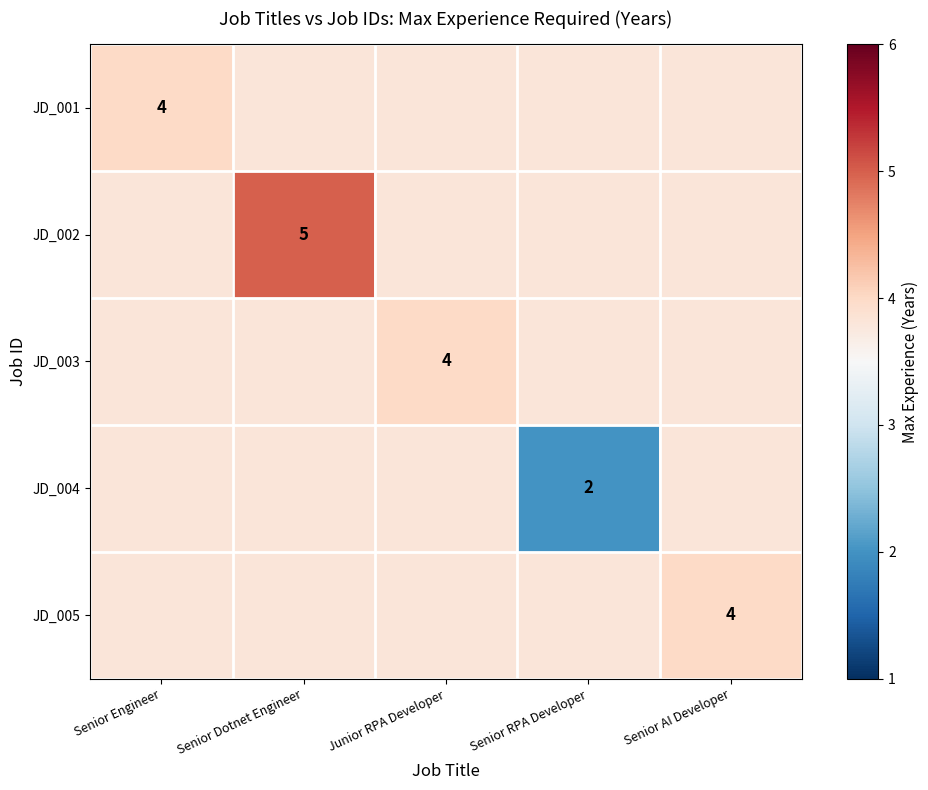

The JD_001 series shows 5.3 at Senior Engineer. True or false?

False